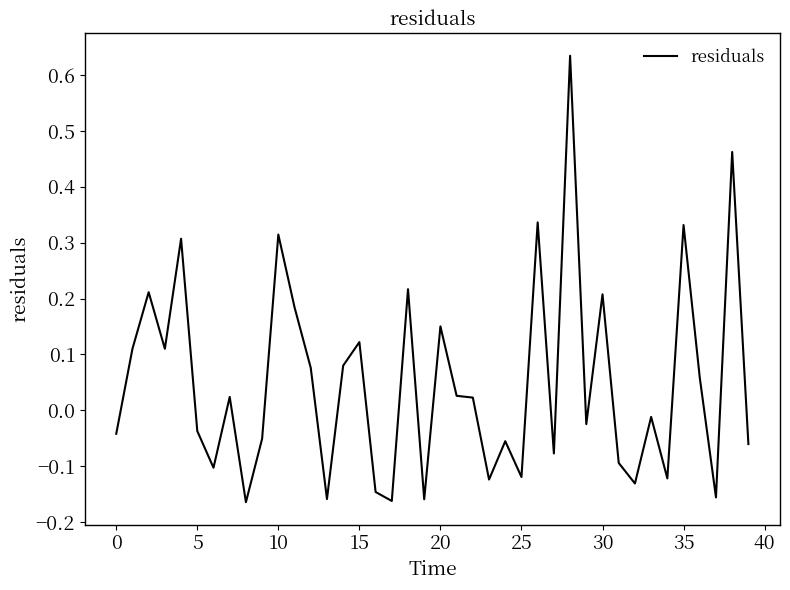

What is the difference between the maximum and minimum values?

0.8